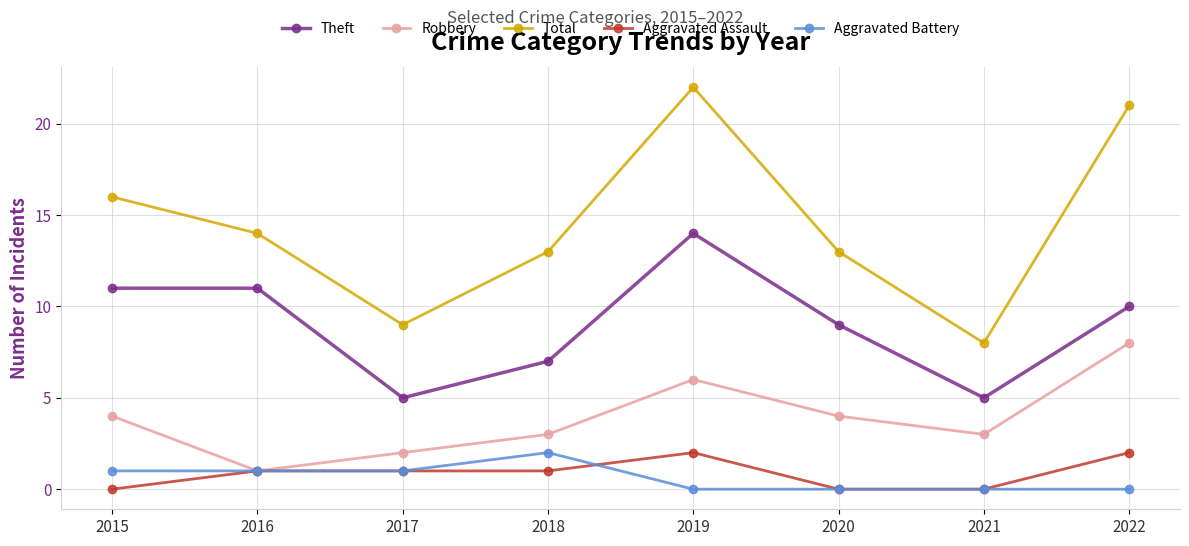

Which category has the lowest value in the Total series?

2021